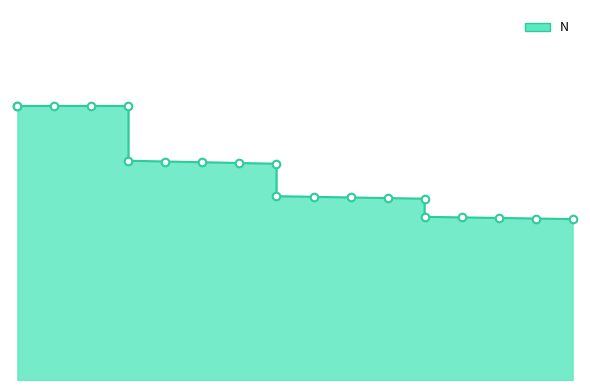

What is the change in value from 20 to 70?

-18.5